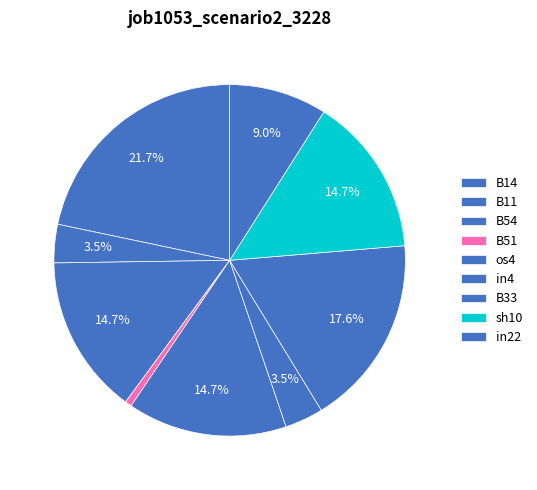

Combined, do in4 and B54 account for over 50%?

No